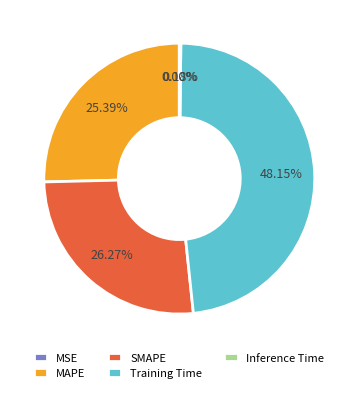

Is there any slice that represents more than half of the pie?

No